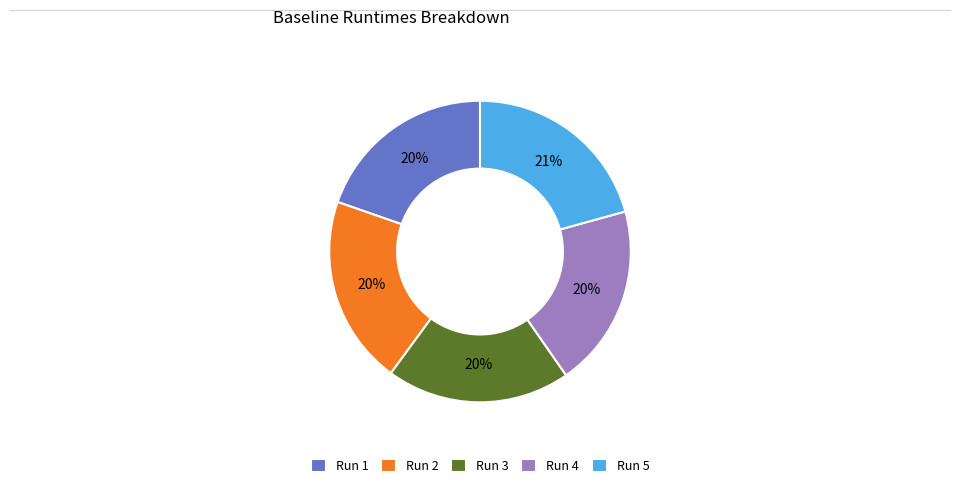

To the nearest percent, what is the combined percentage of Run 2 and Run 1?

40%